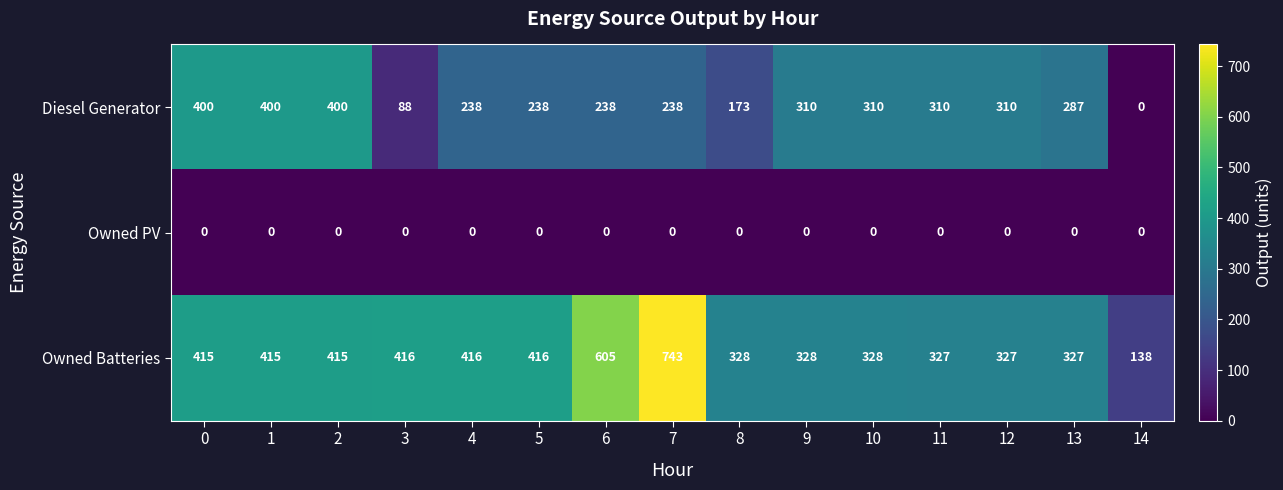

At which label is Diesel Generator closest to 200?

8